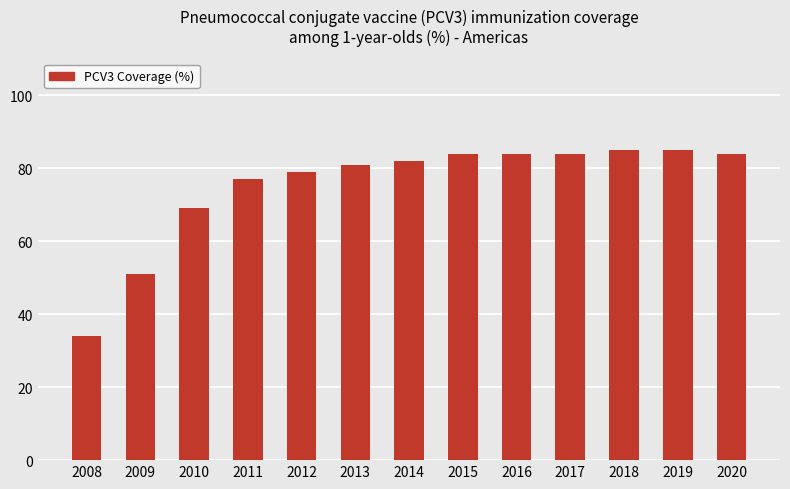

What is the average value?

75